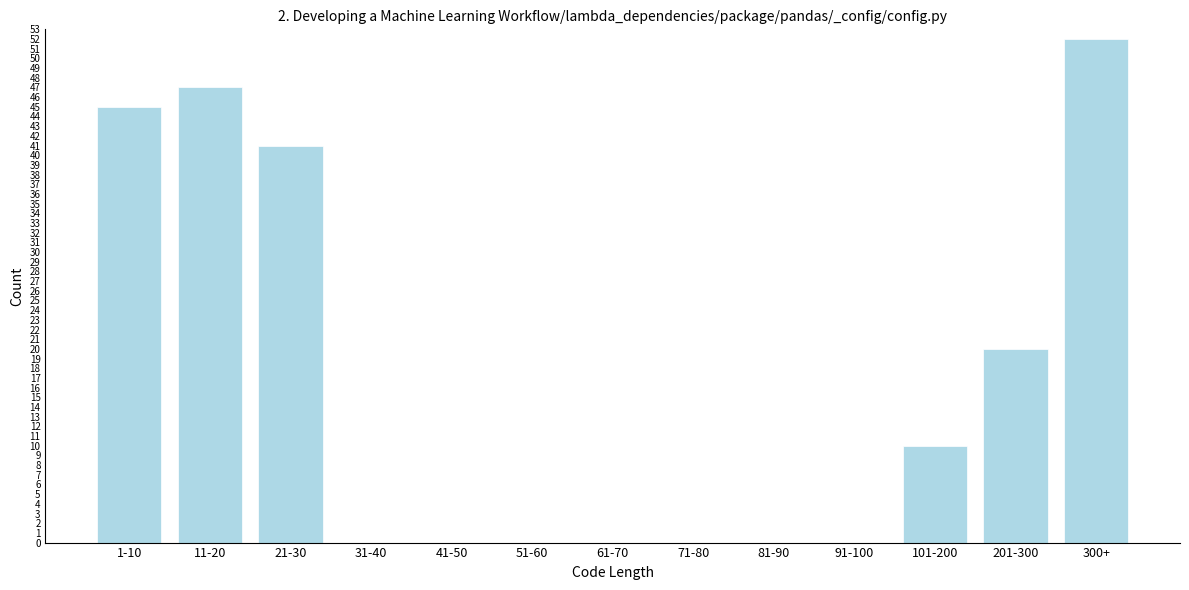

Reading right to left, transcribe all the data shown in this chart.

300+=52	201-300=20	101-200=10	91-100=0	81-90=0	71-80=0	61-70=0	51-60=0	41-50=0	31-40=0	21-30=41	11-20=47	1-10=45